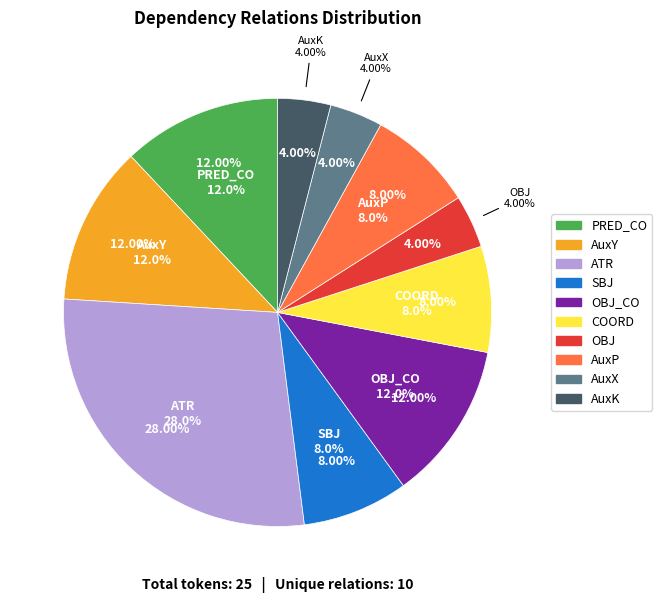

What percentage is the AuxP slice, to the nearest percent?

8%